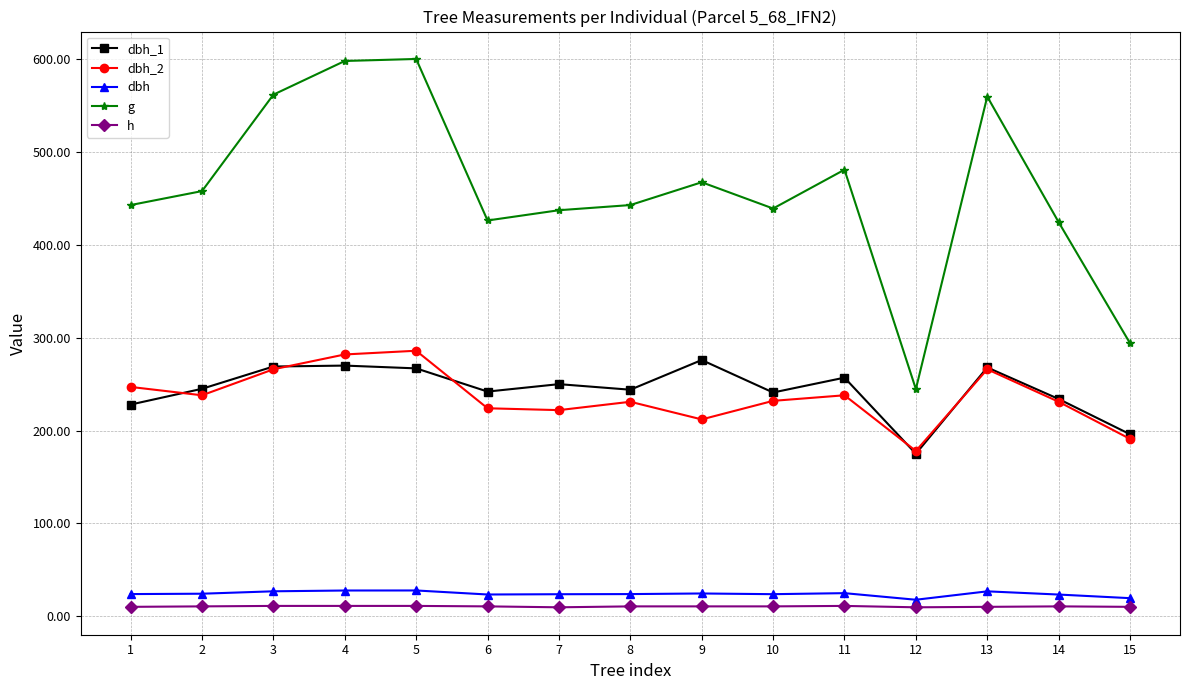

Where is the first local minimum for dbh_2?

2